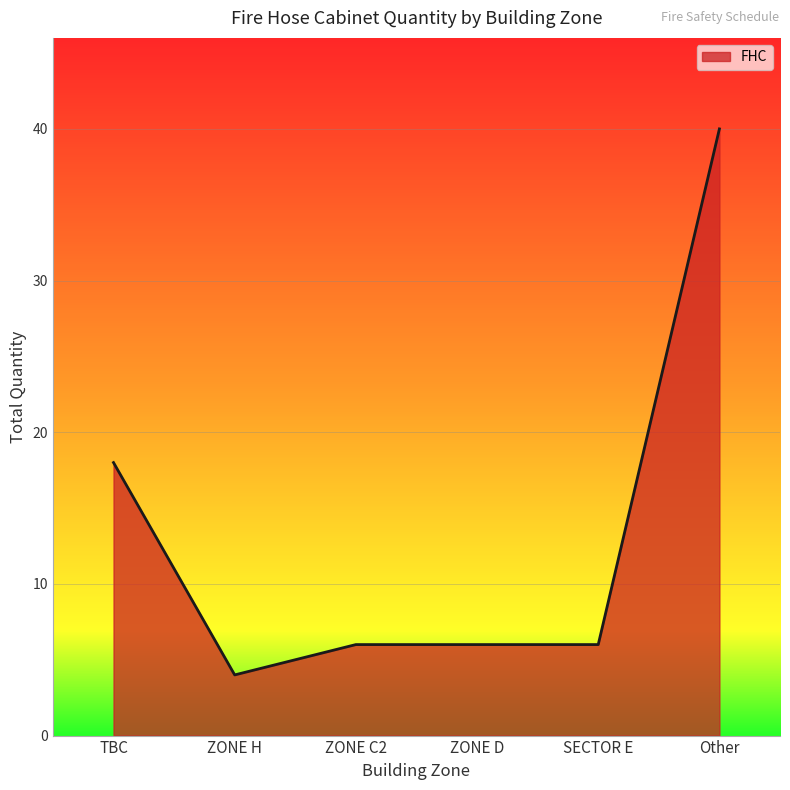

What is the change in value from ZONE H to ZONE C2?

+2